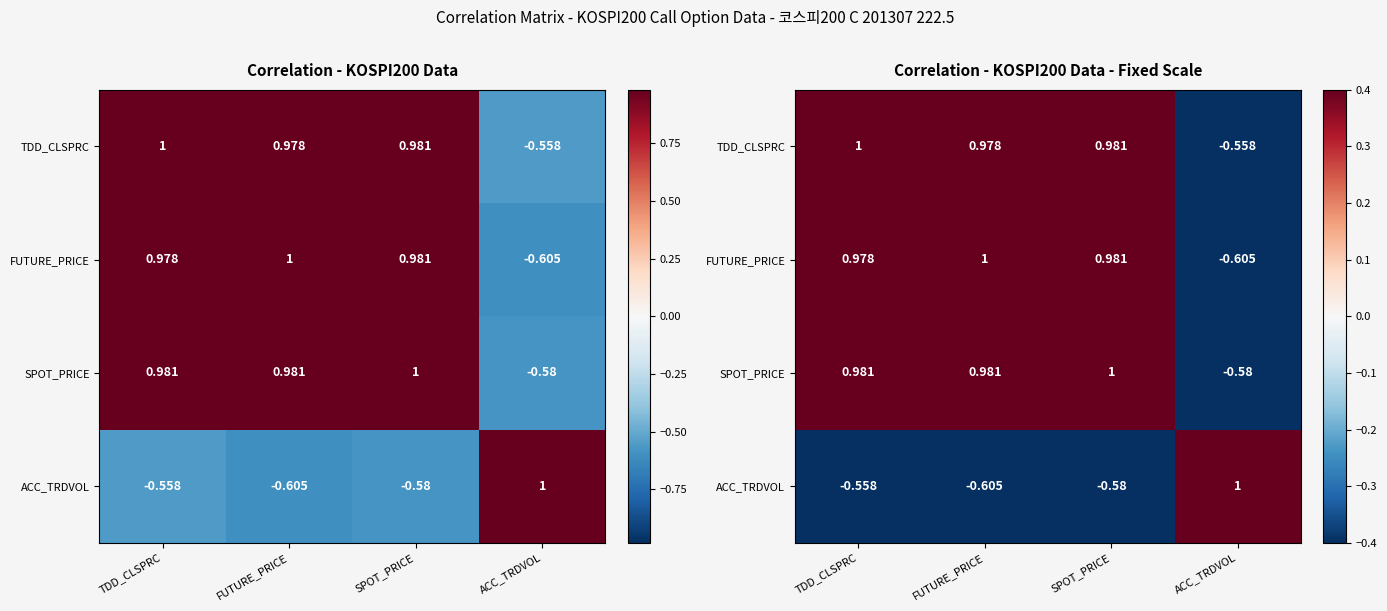

What is the average value of the ACC_TRDVOL series?

-0.2